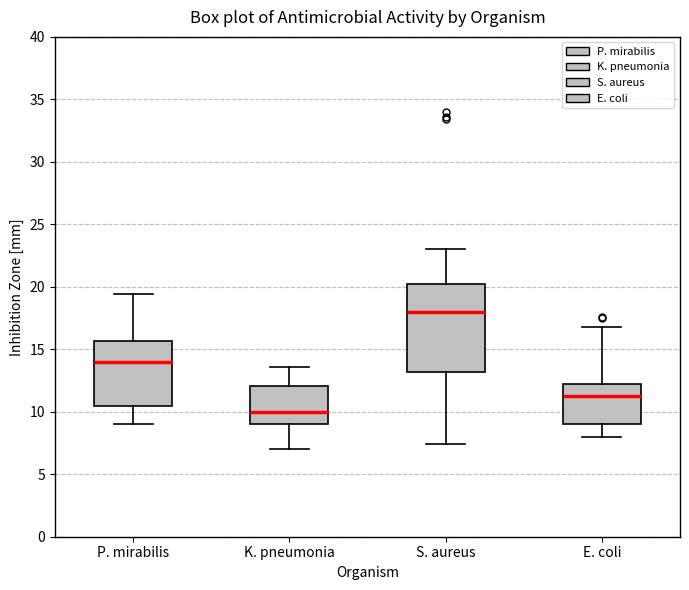

Where does the lower whisker of the box for P. mirabilis end on the y-axis? The values are not printed on the chart, so give them approximately, as read against the axis.

9.0